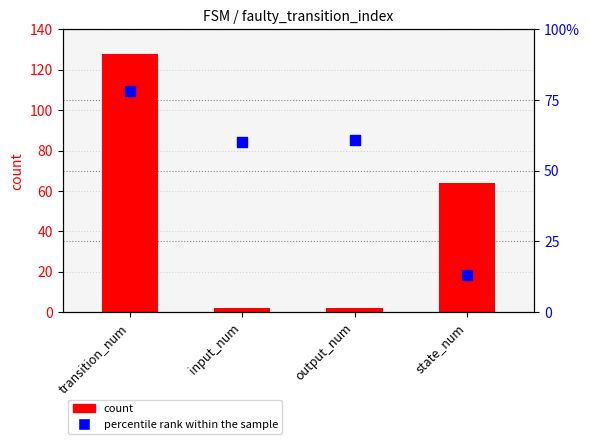

Which series has the largest total across all categories?

percentile rank within the sample